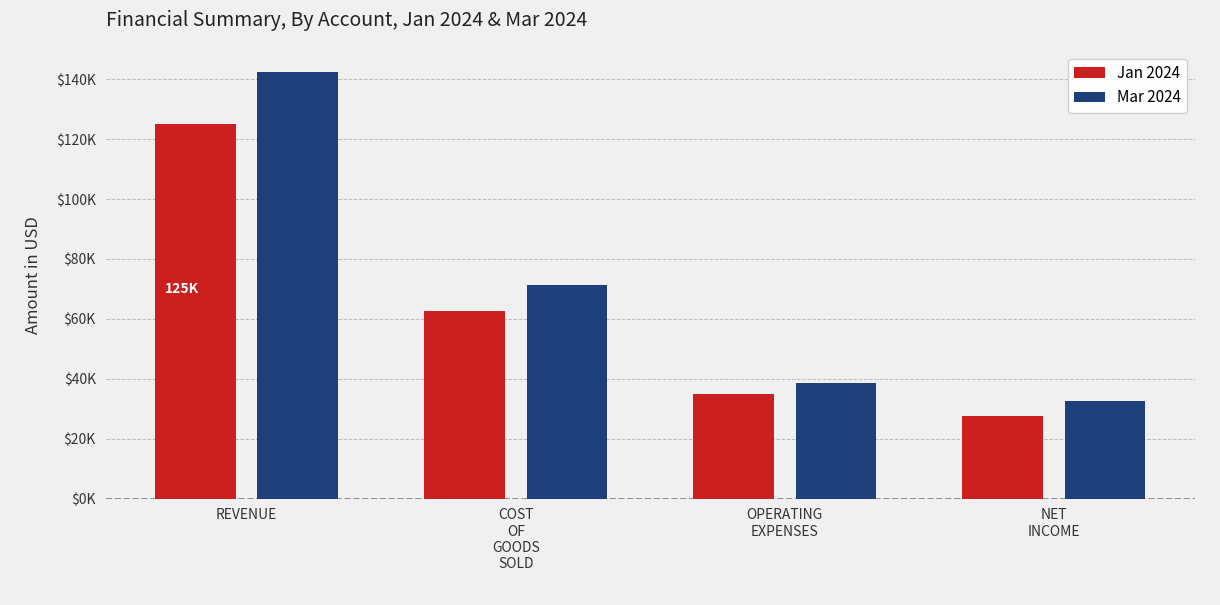

What is the spread (max minus min) of values at OPERATING
EXPENSES?

3500.0